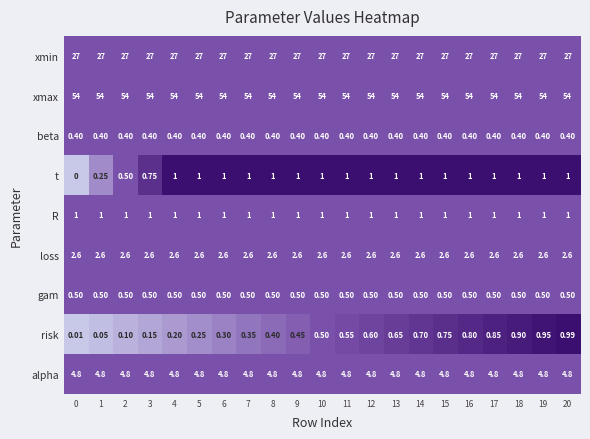

Which series has the largest total across all categories?

xmax